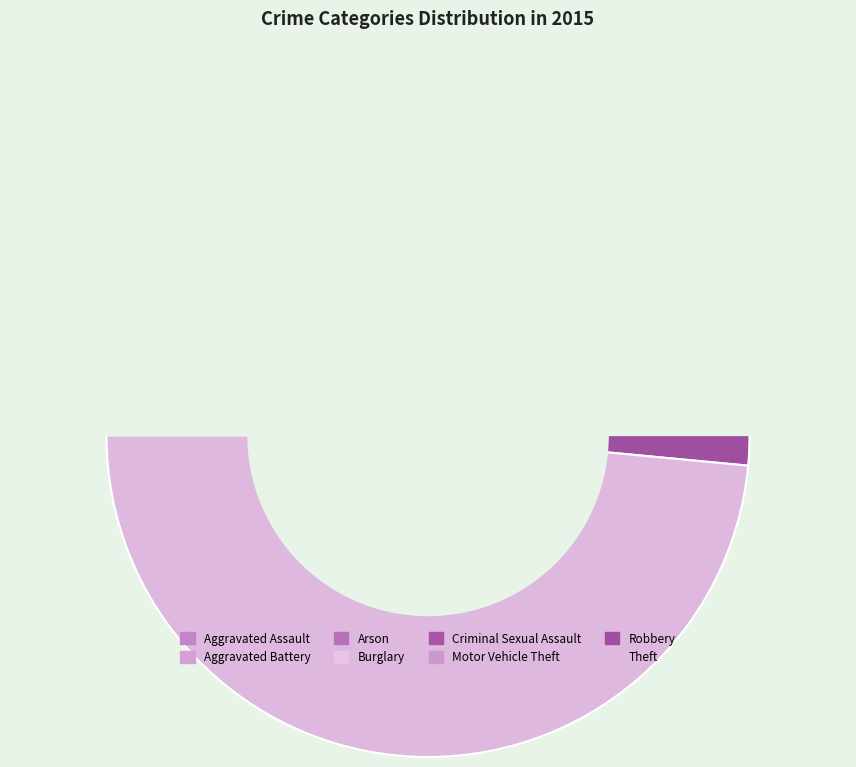

Do Criminal Sexual Assault and Motor Vehicle Theft together represent more than half of the pie?

No